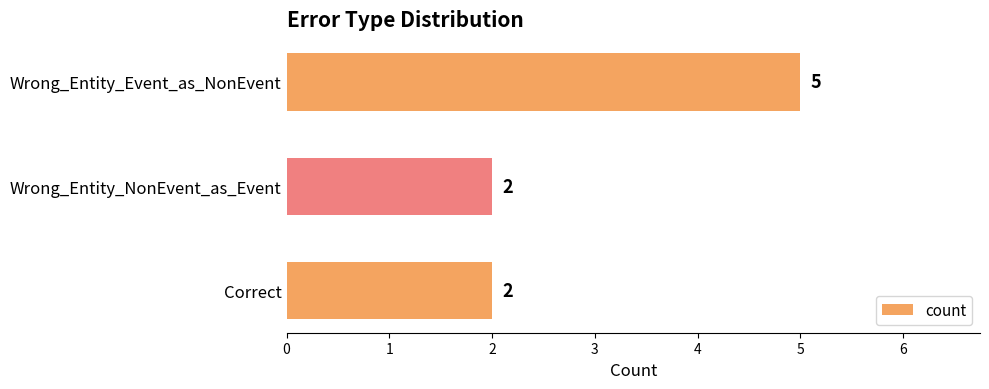

Is it true that the value at Correct is 2?

True